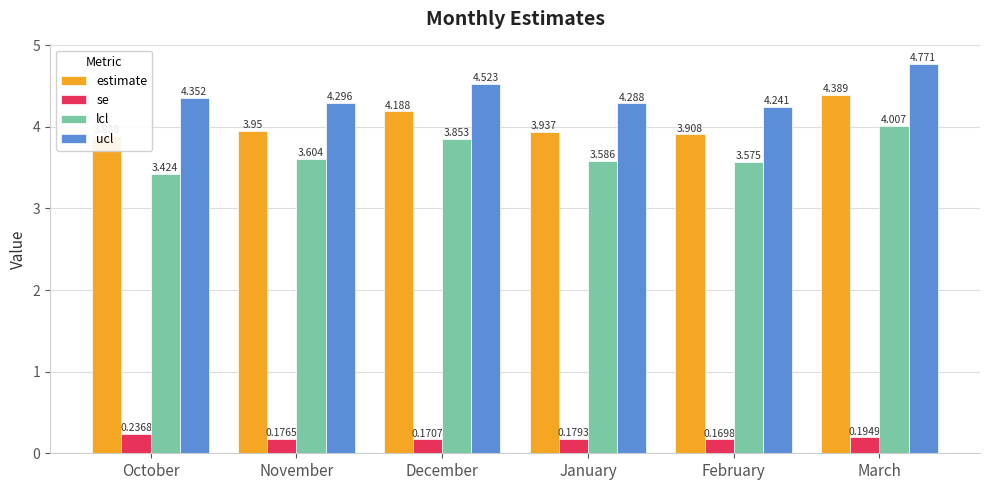

What is the approximate value of ucl at December?

4.5